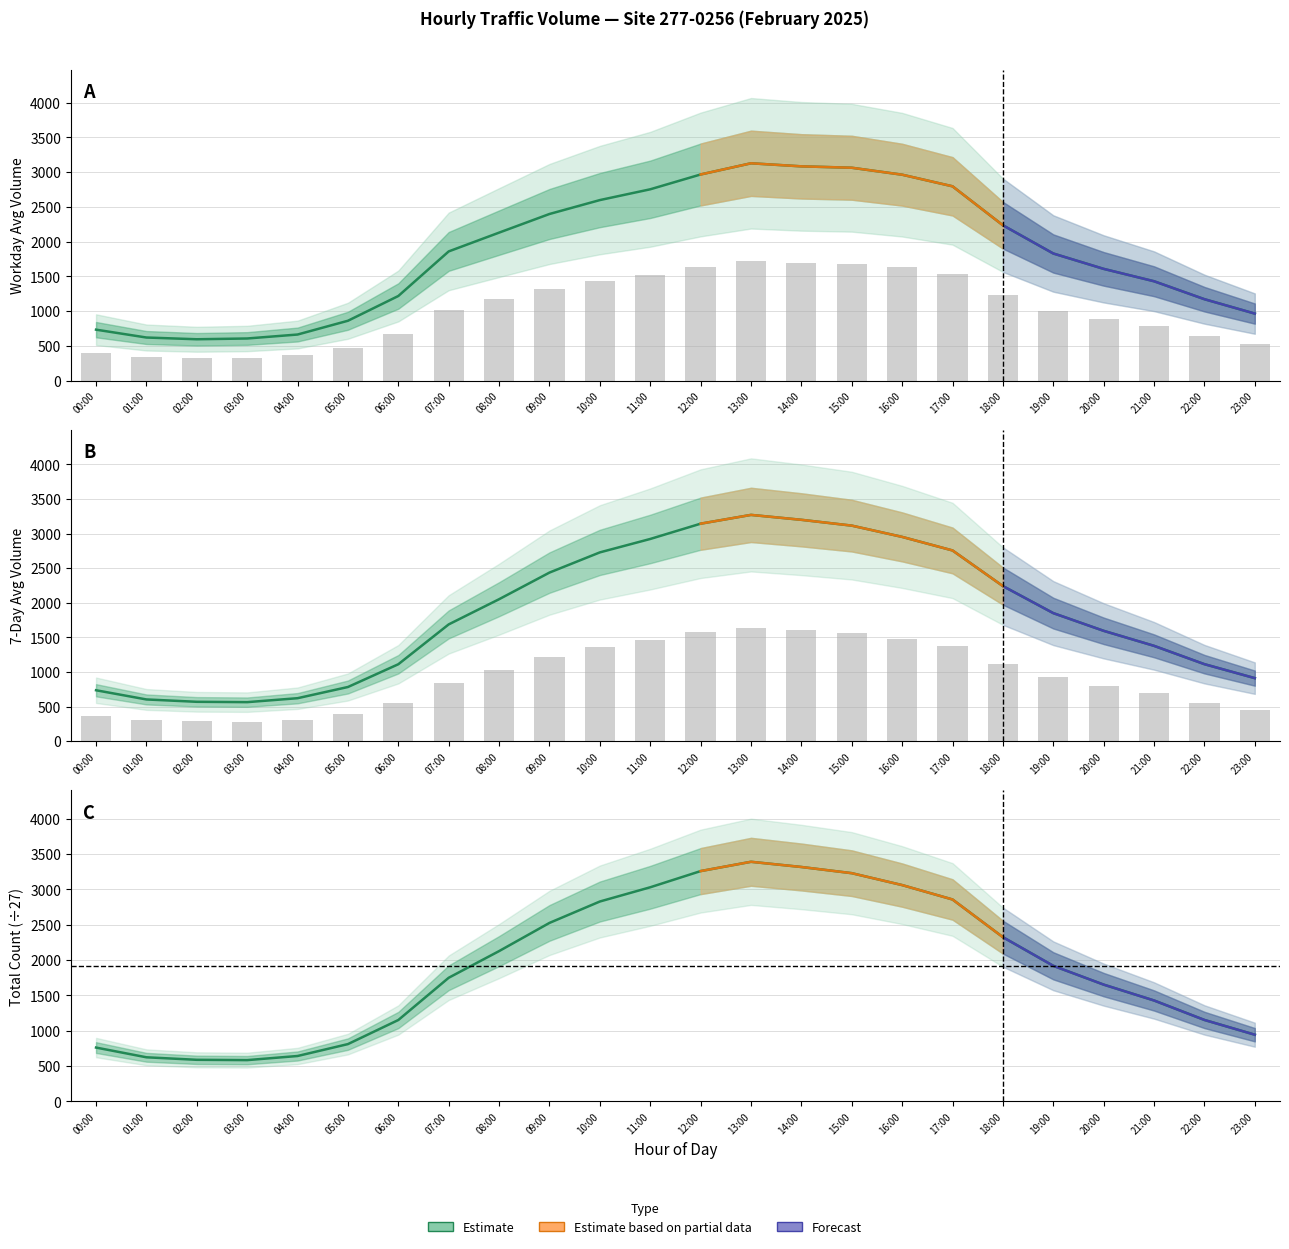

Rank the categories by Count value from highest to lowest.

13:00, 14:00, 12:00, 15:00, 16:00, 11:00, 17:00, 10:00, 09:00, 18:00, 08:00, 19:00, 07:00, 20:00, 21:00, 22:00, 06:00, 23:00, 05:00, 00:00, 04:00, 01:00, 02:00, 03:00